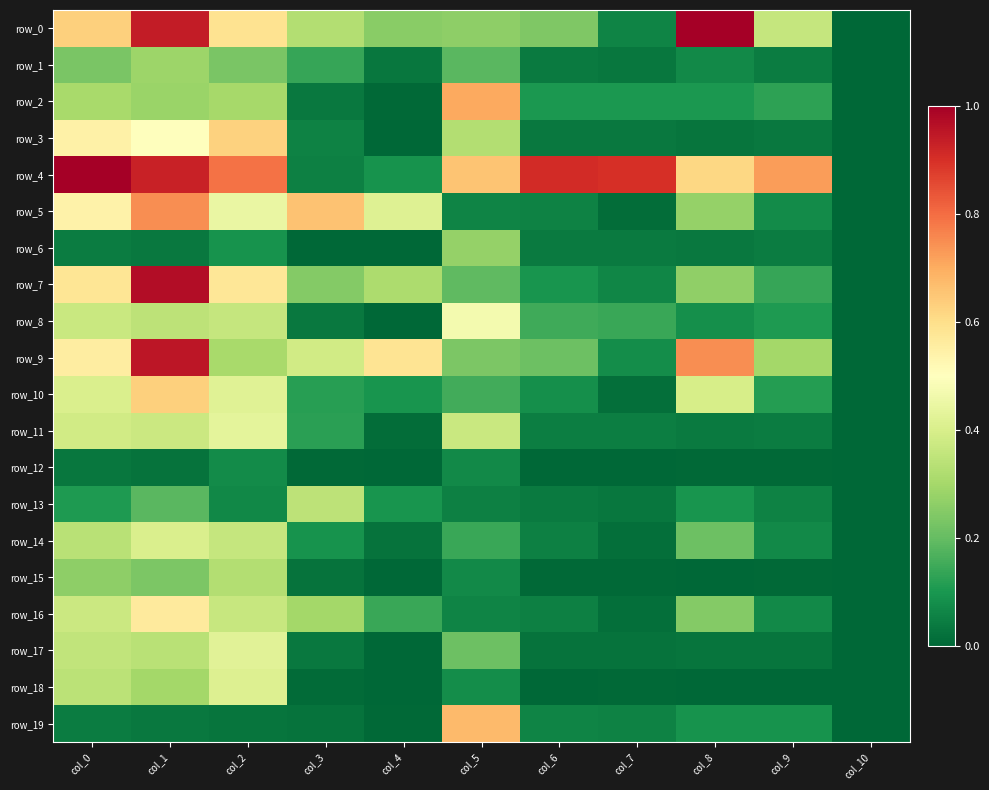

At how many categories does at least one series exceed 0?

10